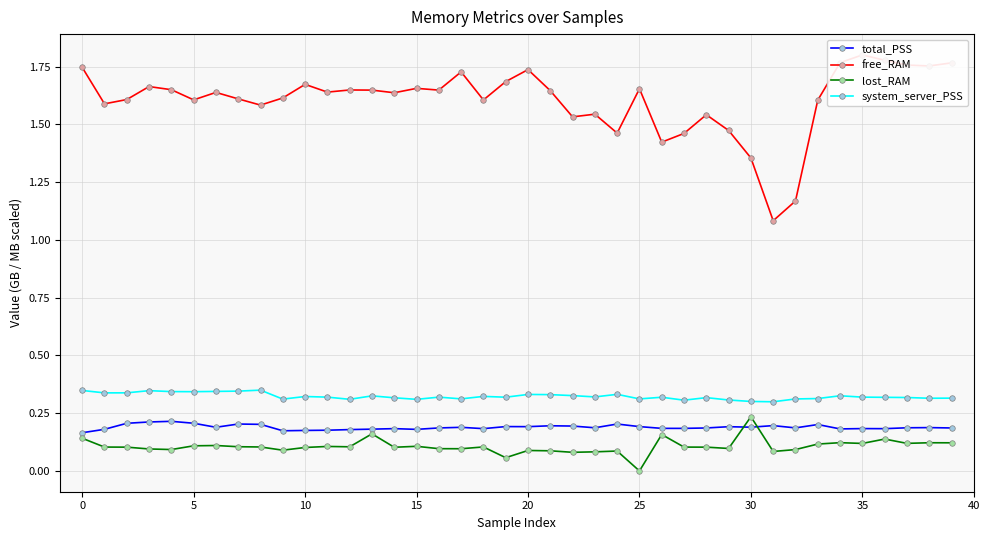

At which category does the chart reach its peak across all series?

35